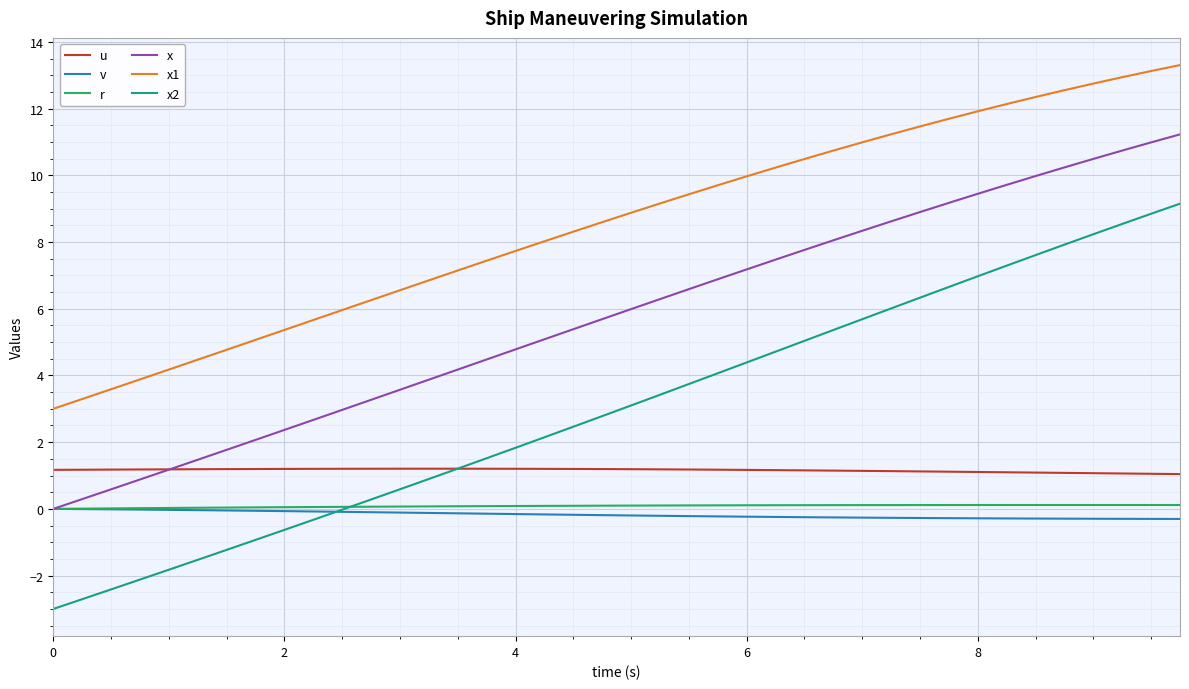

What is the highest value of the x1 series?

13.3